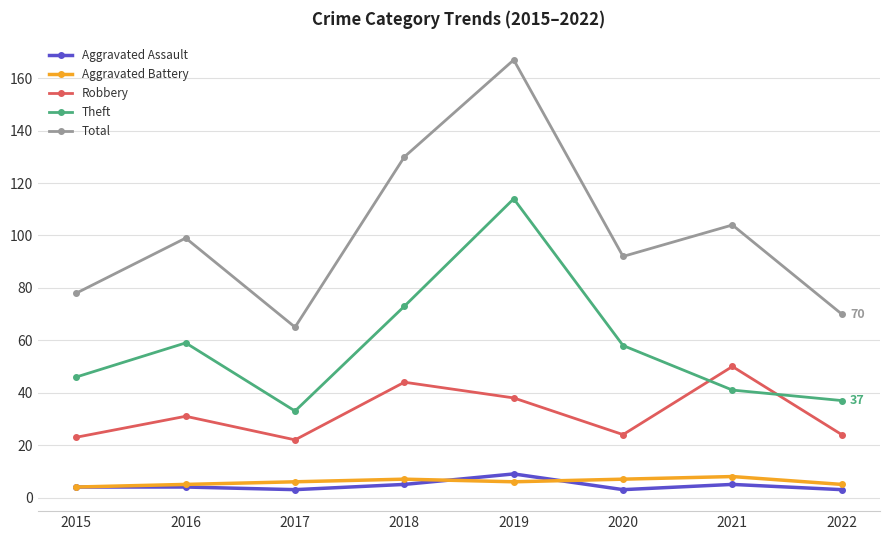

Is the value of Total at 2022 greater than the value of Robbery at 2022?

Yes